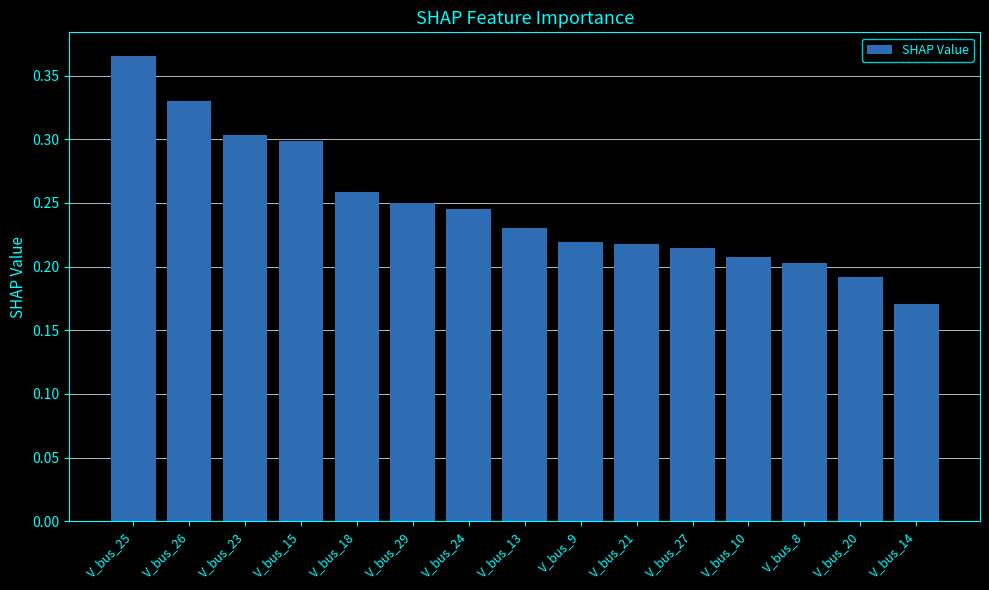

What position from the left is V_bus_14?

15